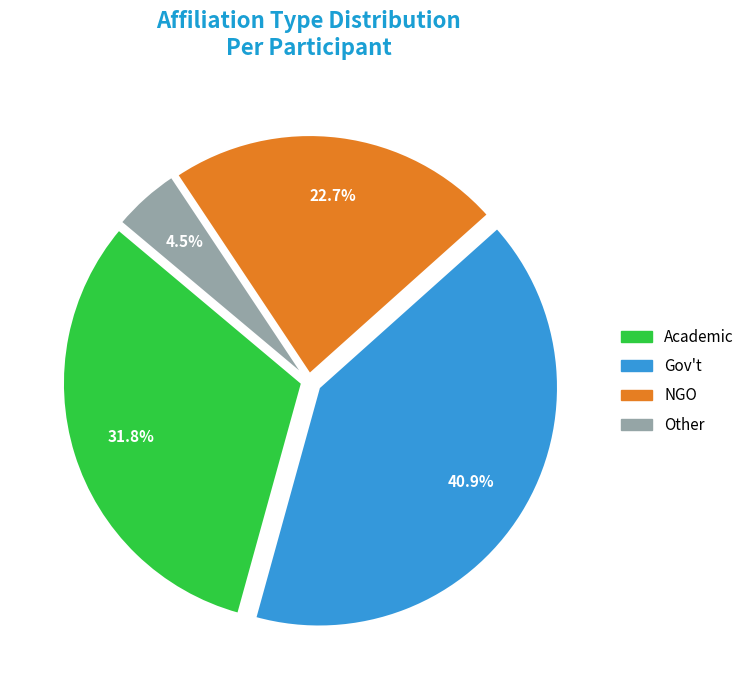

Is there a majority slice in this chart?

No